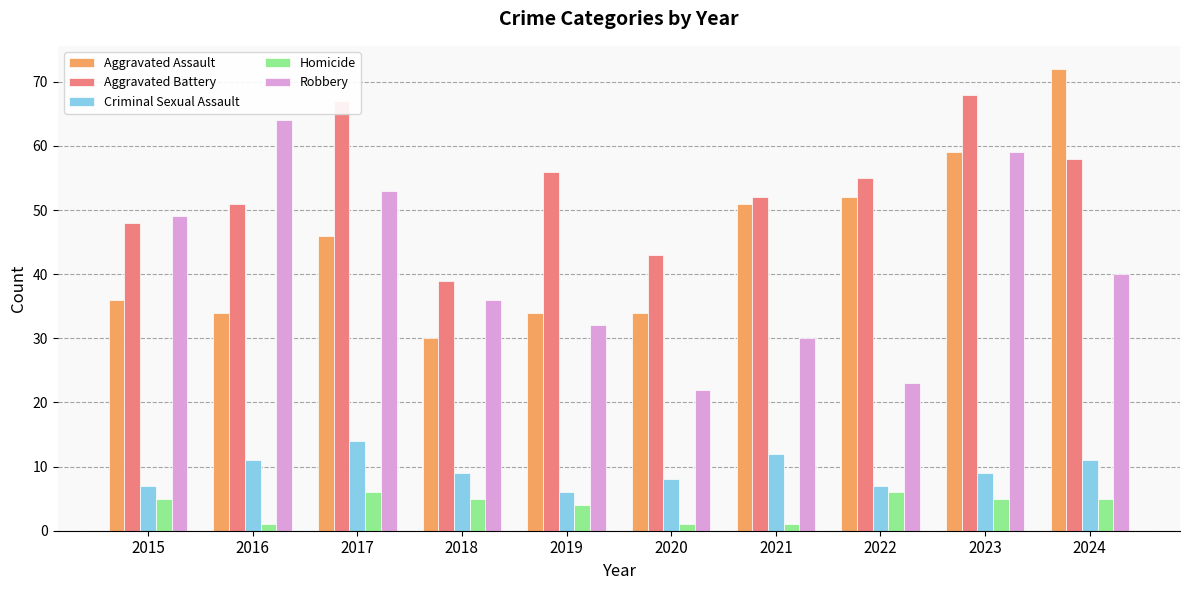

What is the total value across all series at 2022?

143